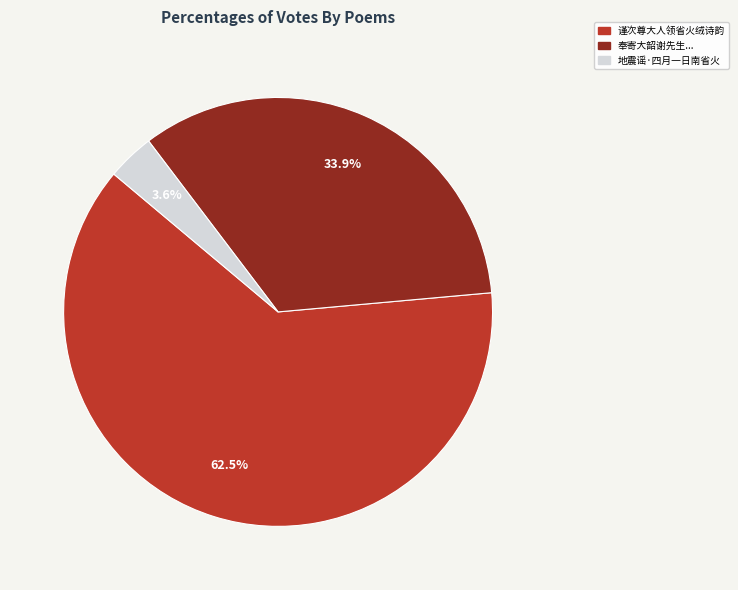

Is there a majority slice in this chart?

Yes